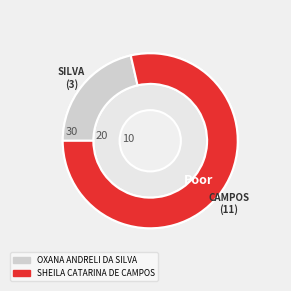

How many segments does this pie chart have?

2